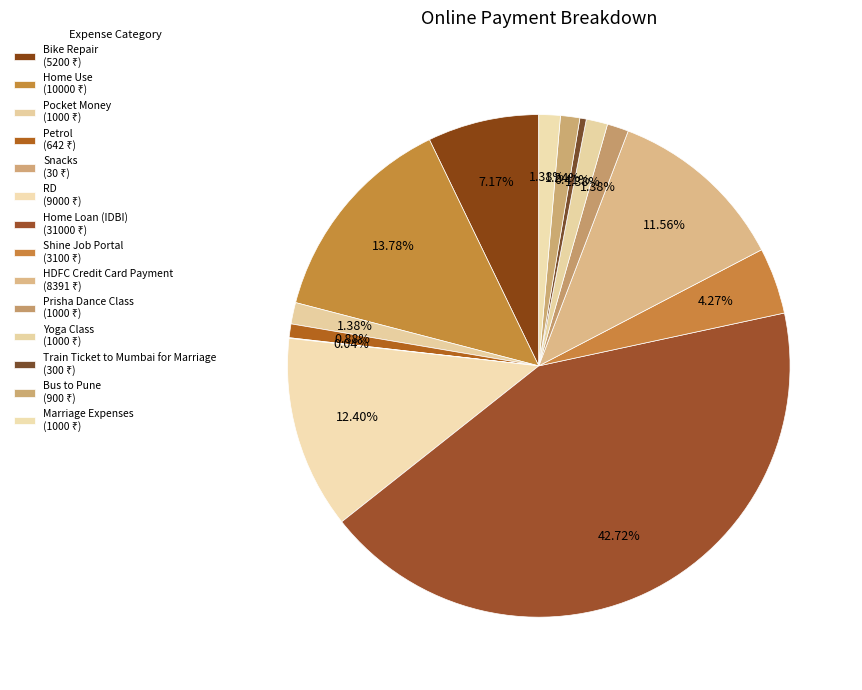

True or false: Prisha Dance Class accounts for 1% of the total.

True